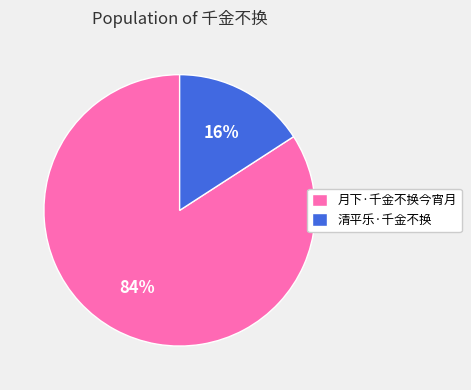

The 月下·千金不换今宵月 slice represents 72% of the pie. True or false?

False